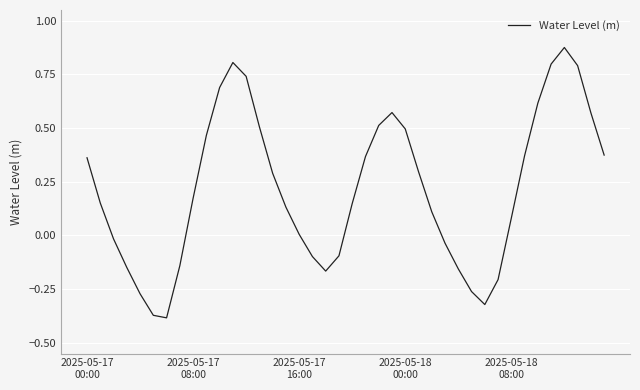

Does the chart display data point markers on the line(s)?

No